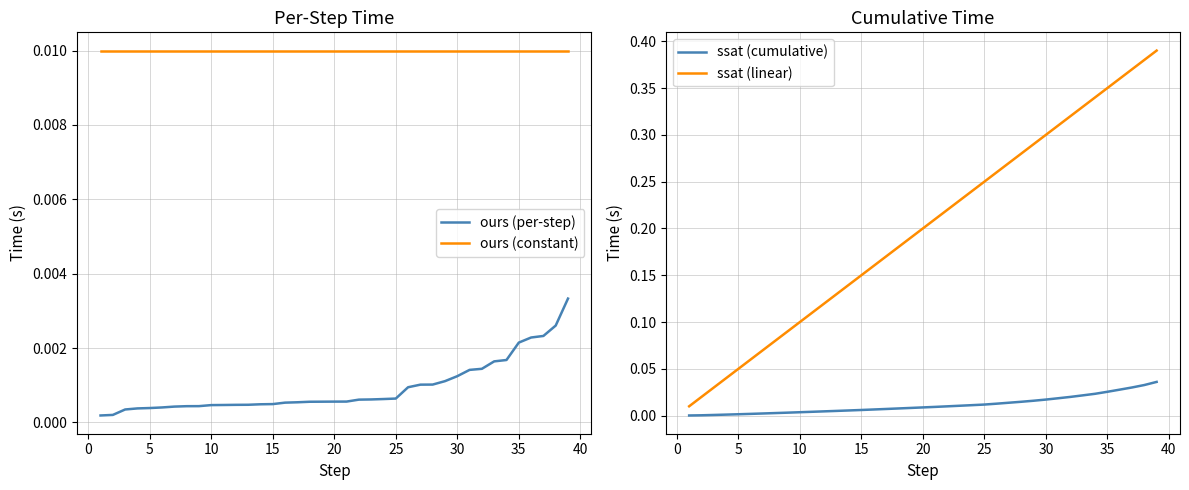

True or false: ssat (linear) and ours (per-step) cross at least once.

False